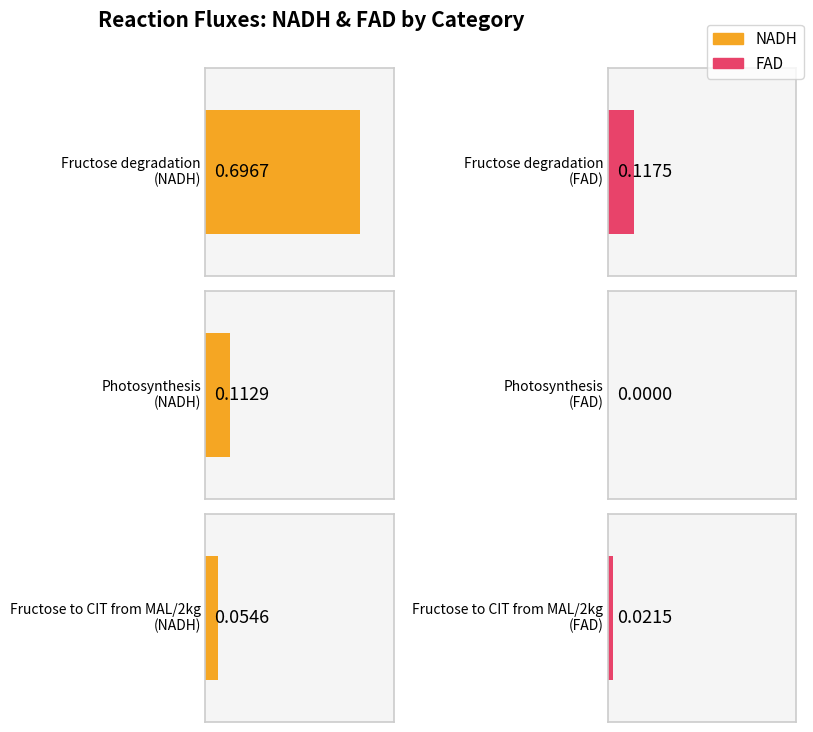

List the labels in order of NADH value, smallest first.

Fructose to CIT from MAL/2kg, Photosynthesis, Fructose degradation